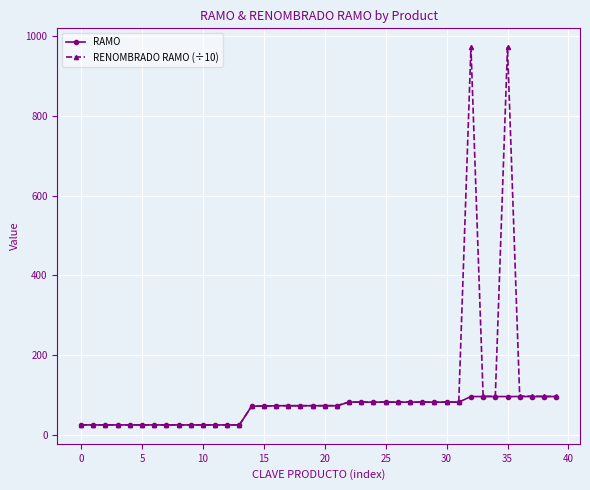

What is the value of the RENOMBRADO RAMO (÷10) point at the 36th from the left?

971.0